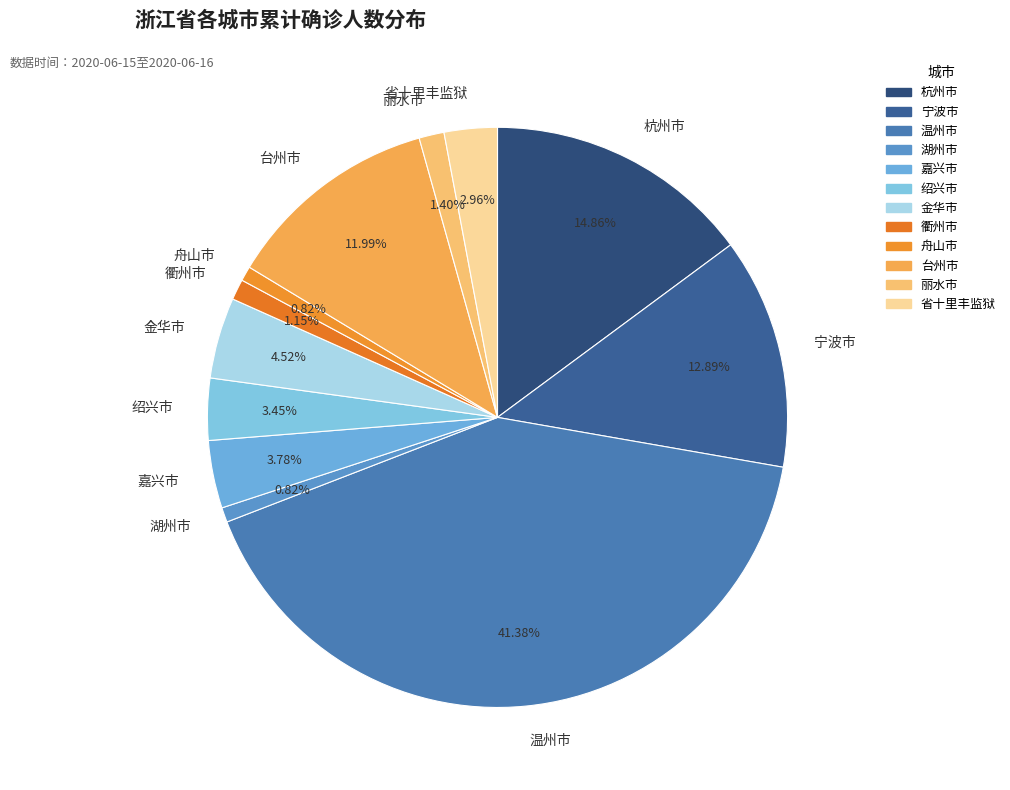

True or false: 杭州市 accounts for 15% of the total.

True